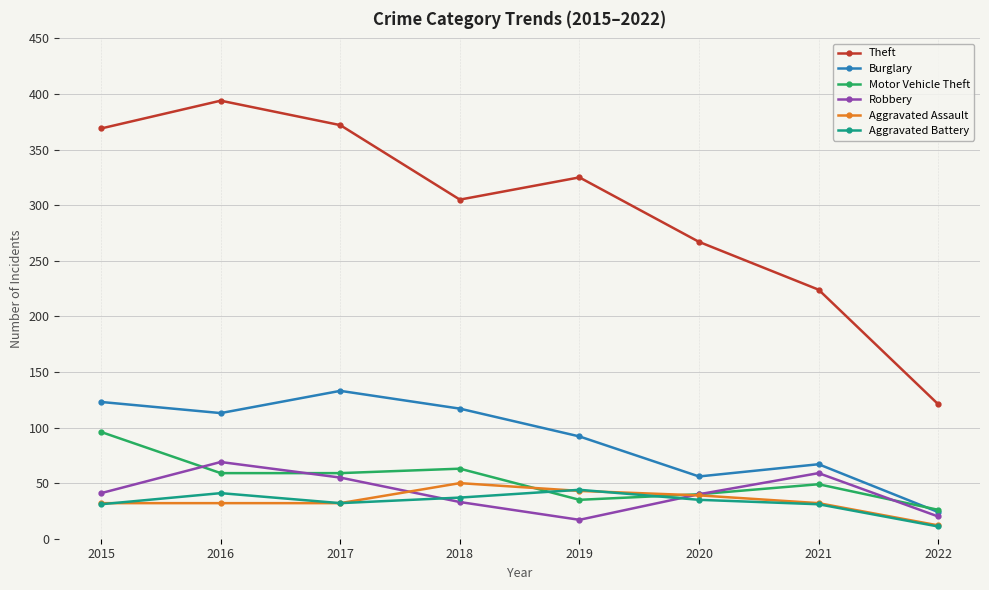

What is the difference between the maximum and minimum values in the Theft series?

273